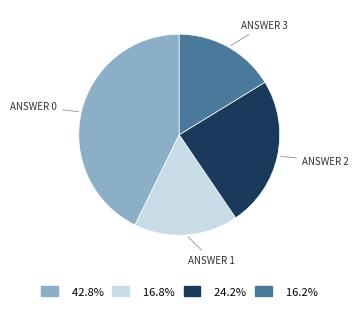

Does any single category account for the majority?

No